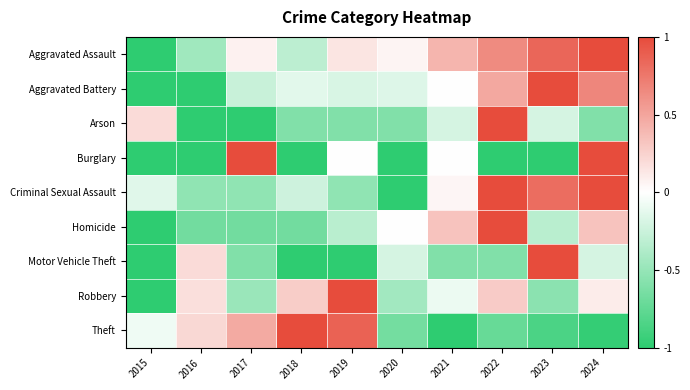

What is the total value across all series at 2017?

-2.0